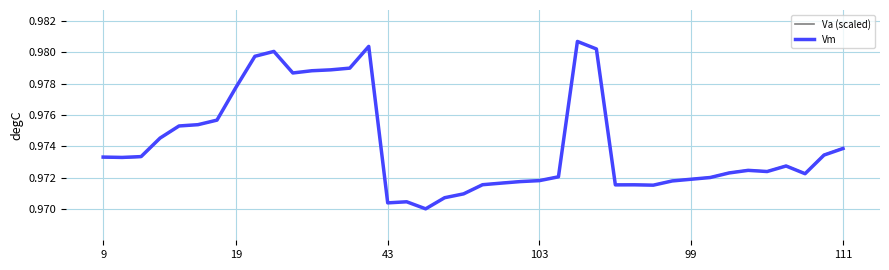

What is the label of the 6th point from the right?

34